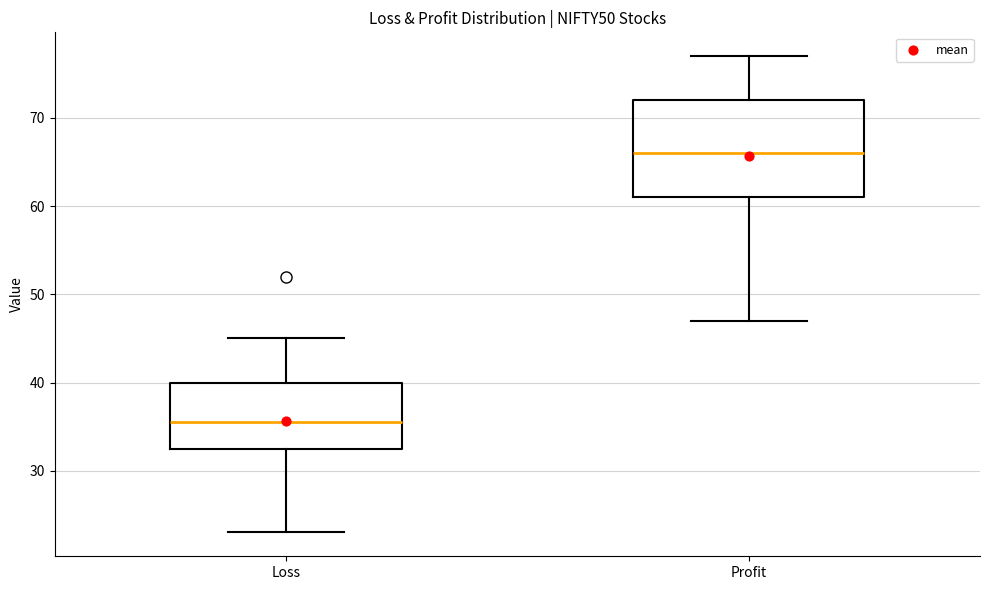

Reading left to right, transcribe this box plot: for each box, give where its median line is, the range the box spans, and where its two whiskers end, as read against the y-axis. The values are not printed on the chart, so give them approximately, as read against the axis.

Loss: median 36, box 33 to 40, whiskers 23 to 45
Profit: median 66, box 61 to 72, whiskers 47 to 77